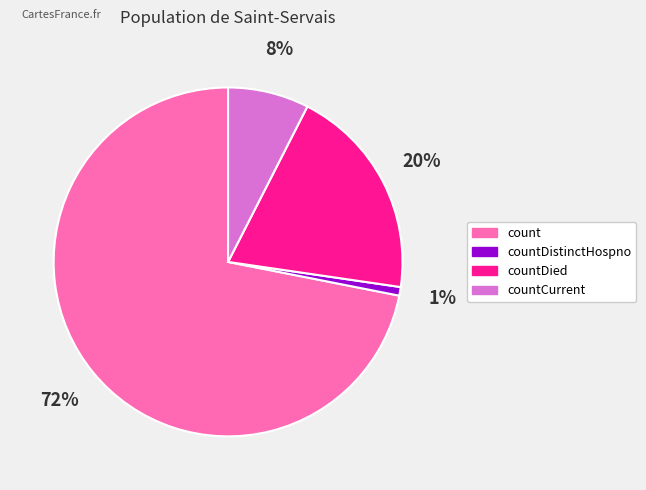

Does countDied account for over 50% of the chart?

No